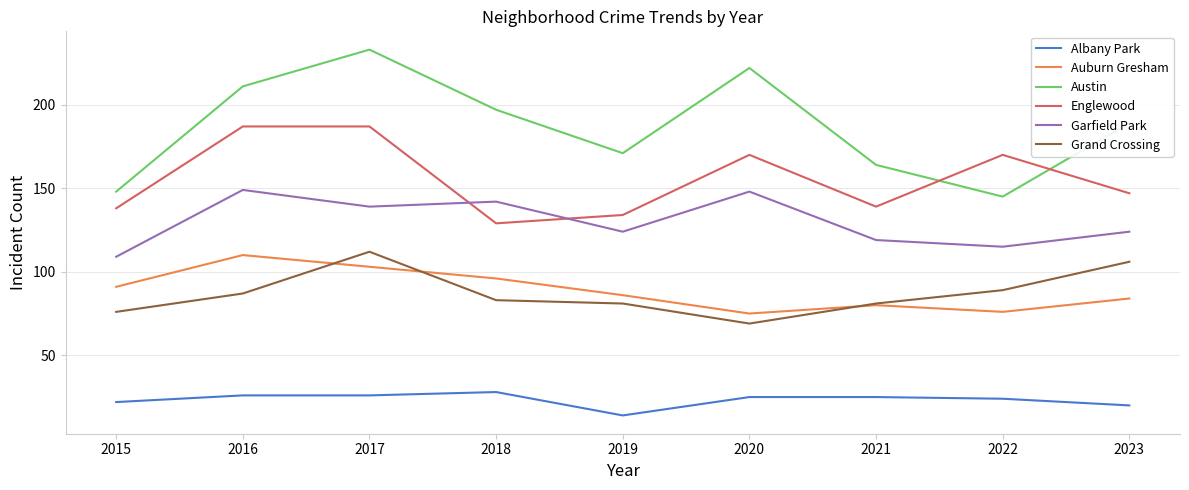

What is the smallest value displayed?

14